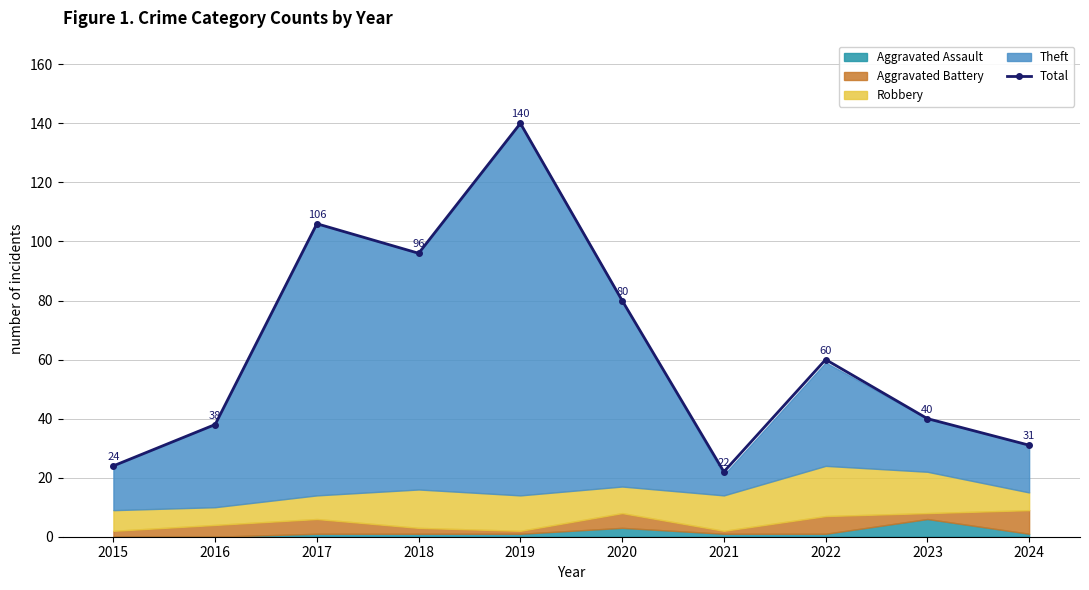

Reading right to left, extract all data points from this chart.

31	40	60	22	80	140	96	106	38	24